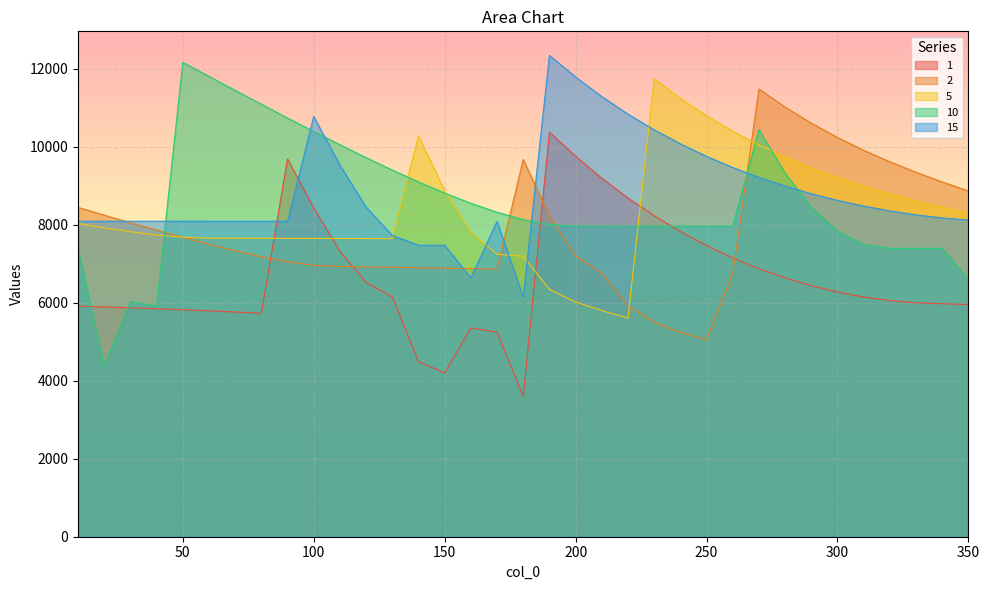

The 5 series shows 4041.5 at 20. True or false?

False